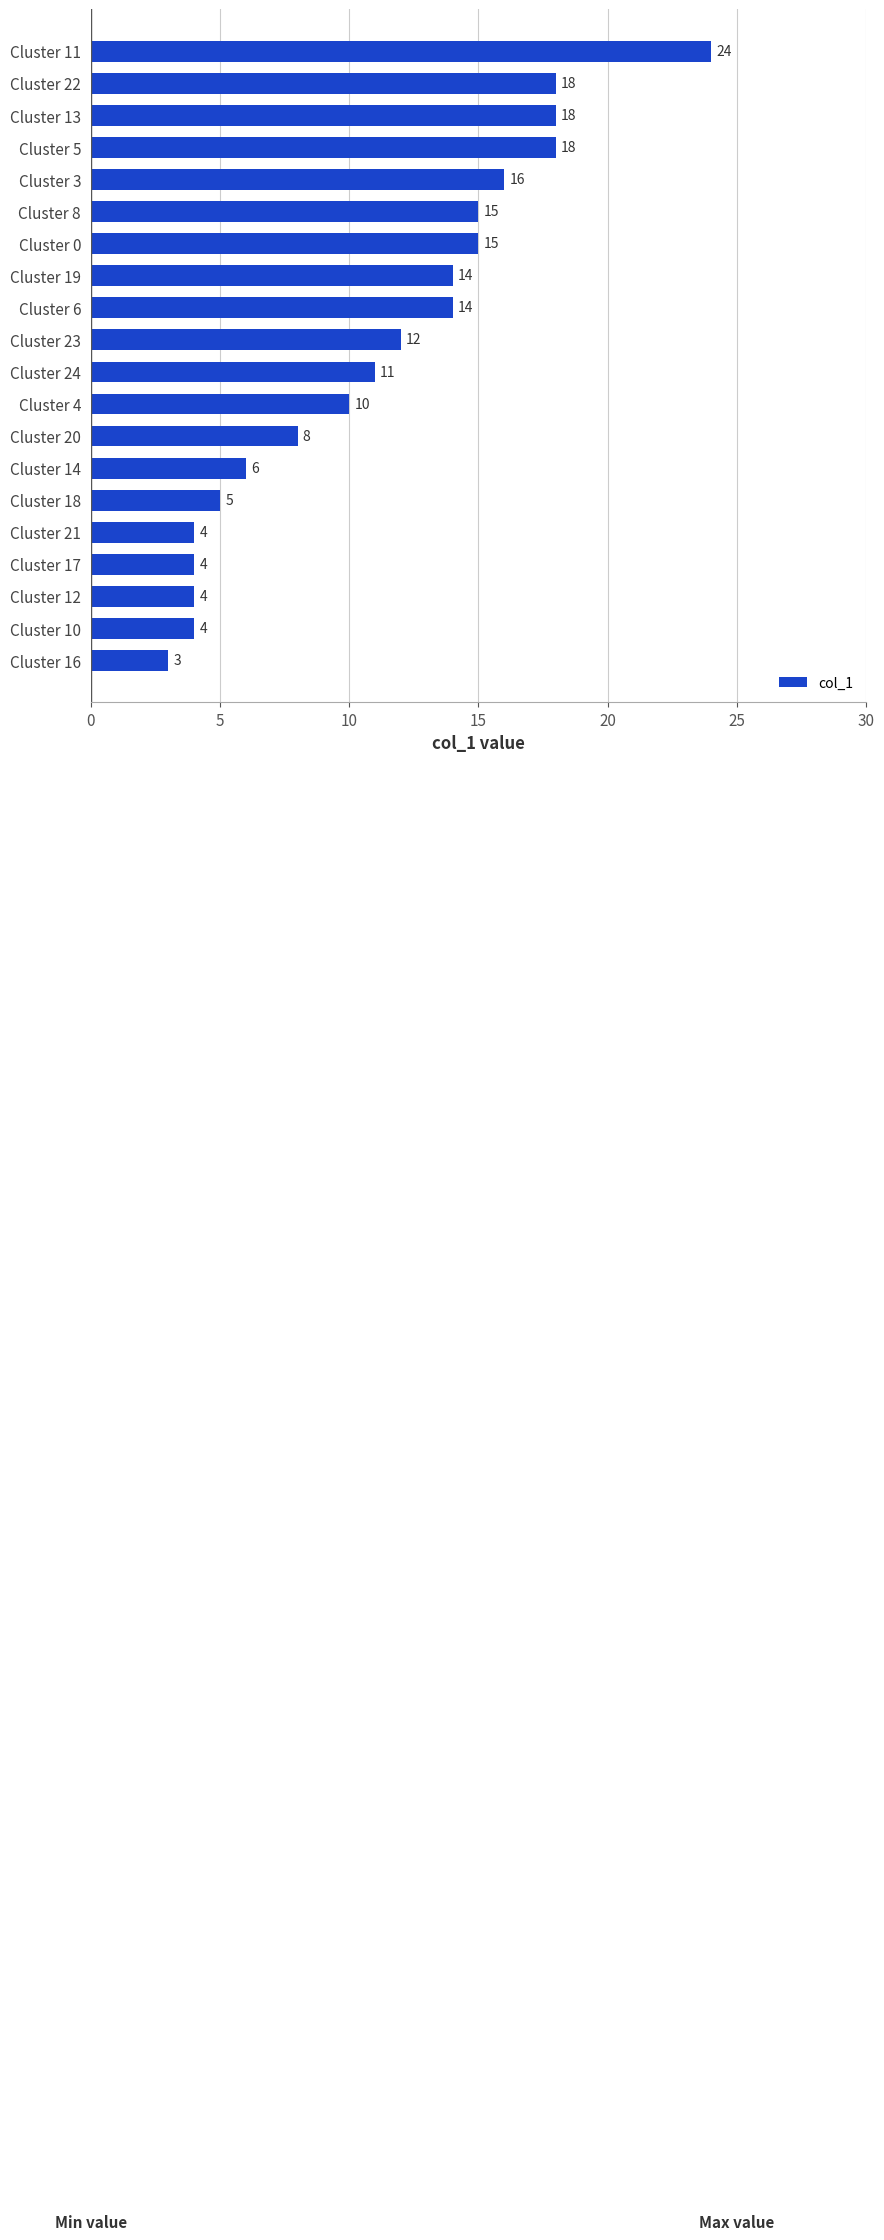

What is the difference between the second highest and second lowest values?

14